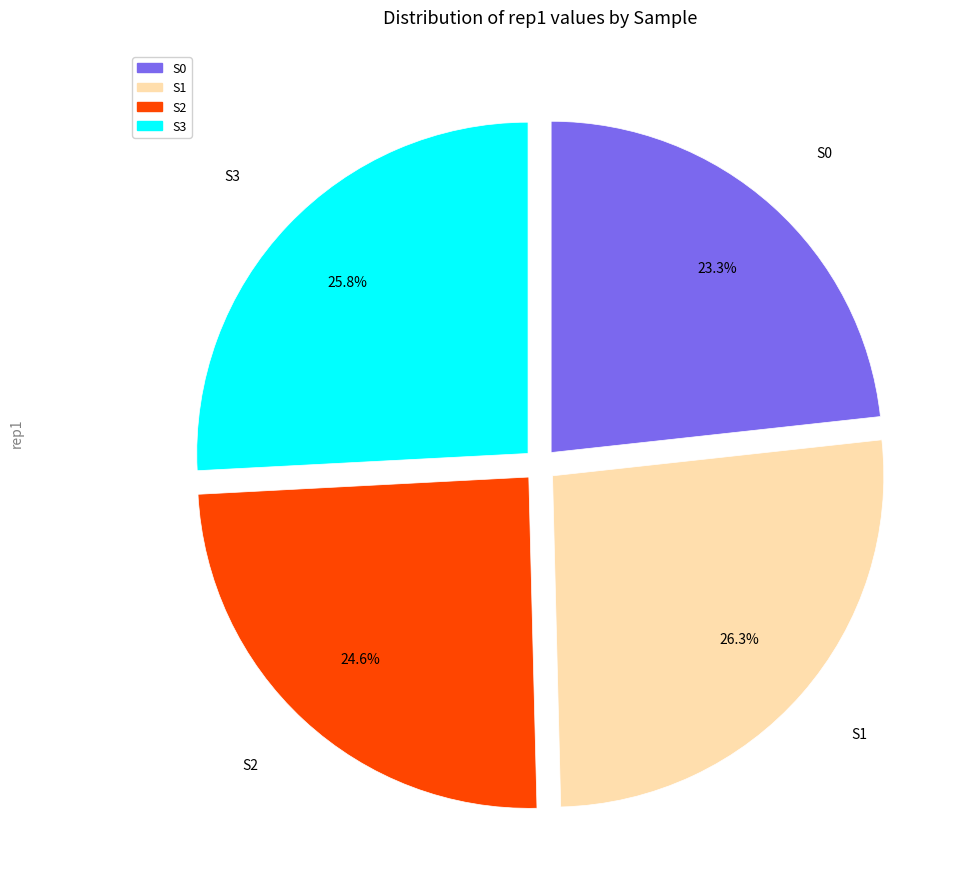

To the nearest percent, what is the combined percentage of S1 and S0?

50%